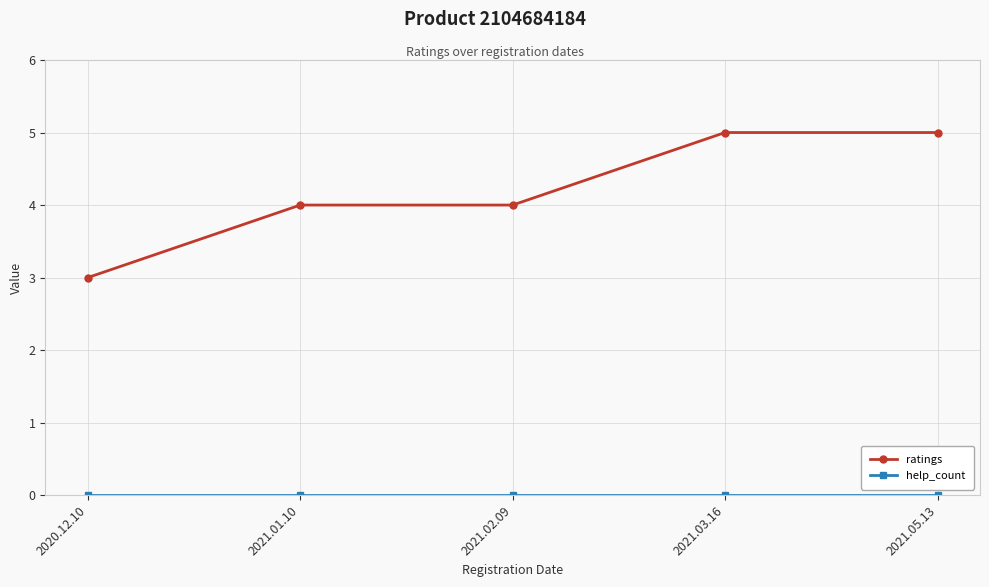

How many lines are shown in the chart?

2